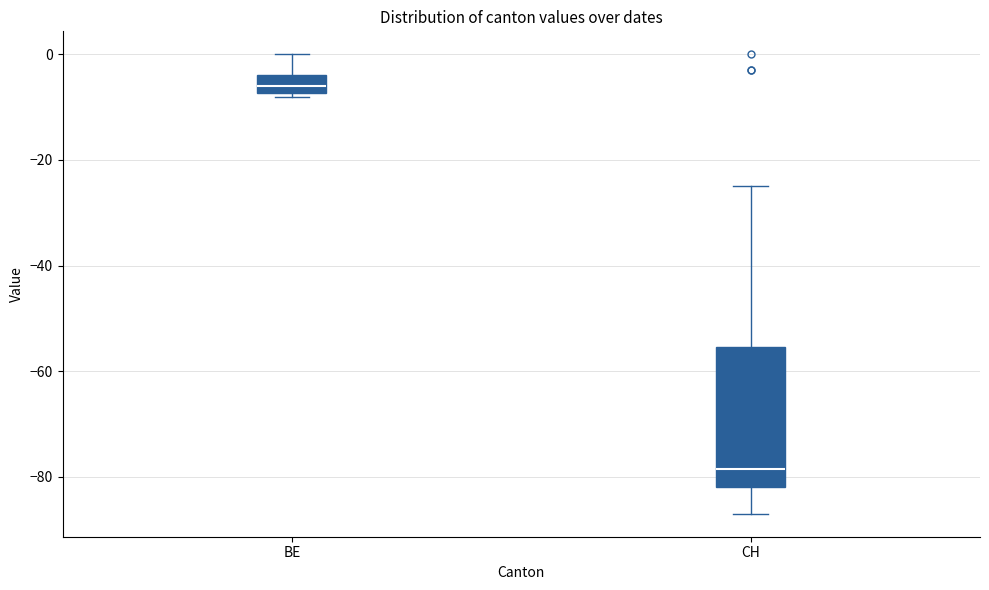

Where does the lower whisker of the box for CH end on the y-axis? The values are not printed on the chart, so give them approximately, as read against the axis.

-86